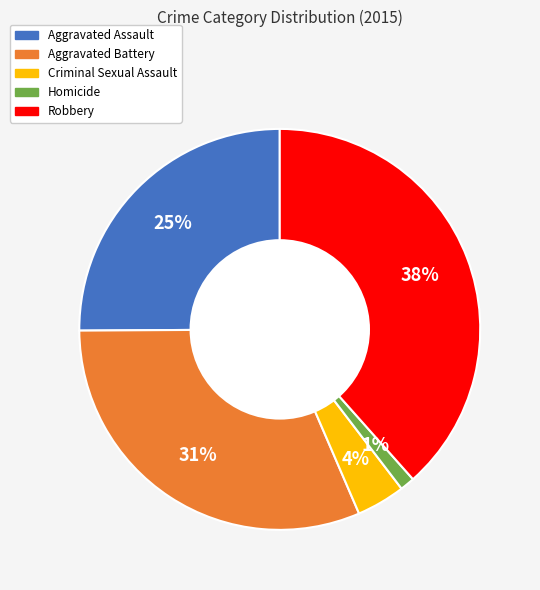

Does Criminal Sexual Assault represent more than half of the total?

No